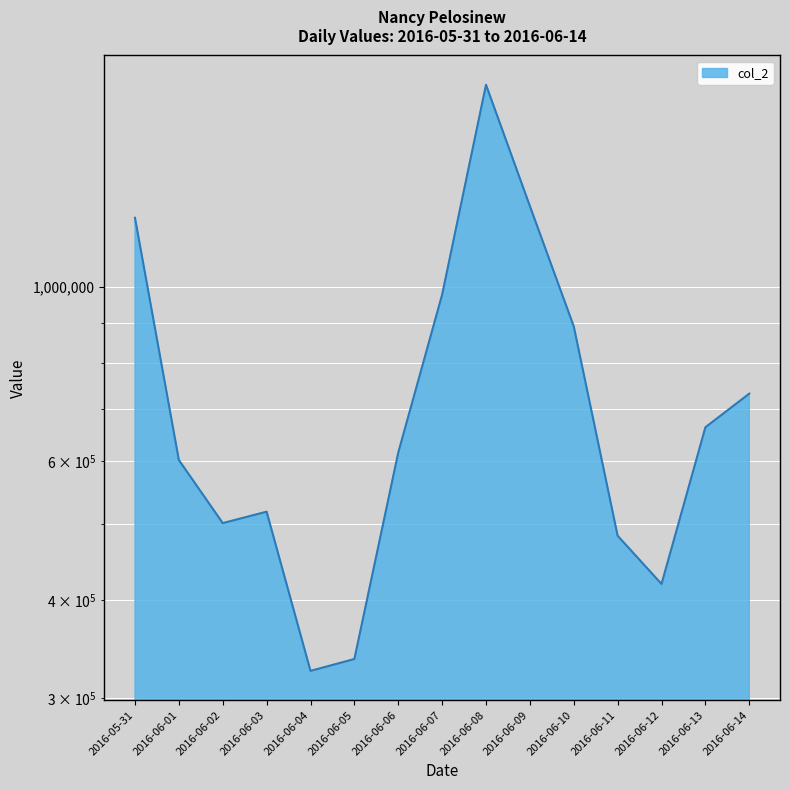

Which label corresponds to the largest value in the chart?

2016-06-08